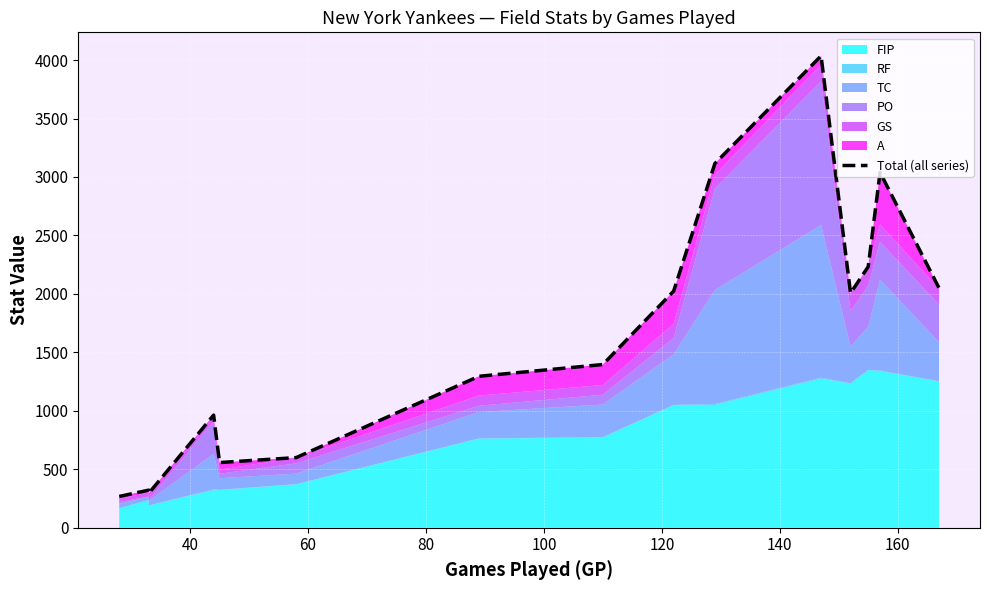

Reading right to left, transcribe all the data shown in this chart.

2050.4	3039.2	2233.4	2006.3	4035.2	3115.3	2023.6	1396.0	1295.6	600.2	557.8	963.3	294.6	321.9	268.0